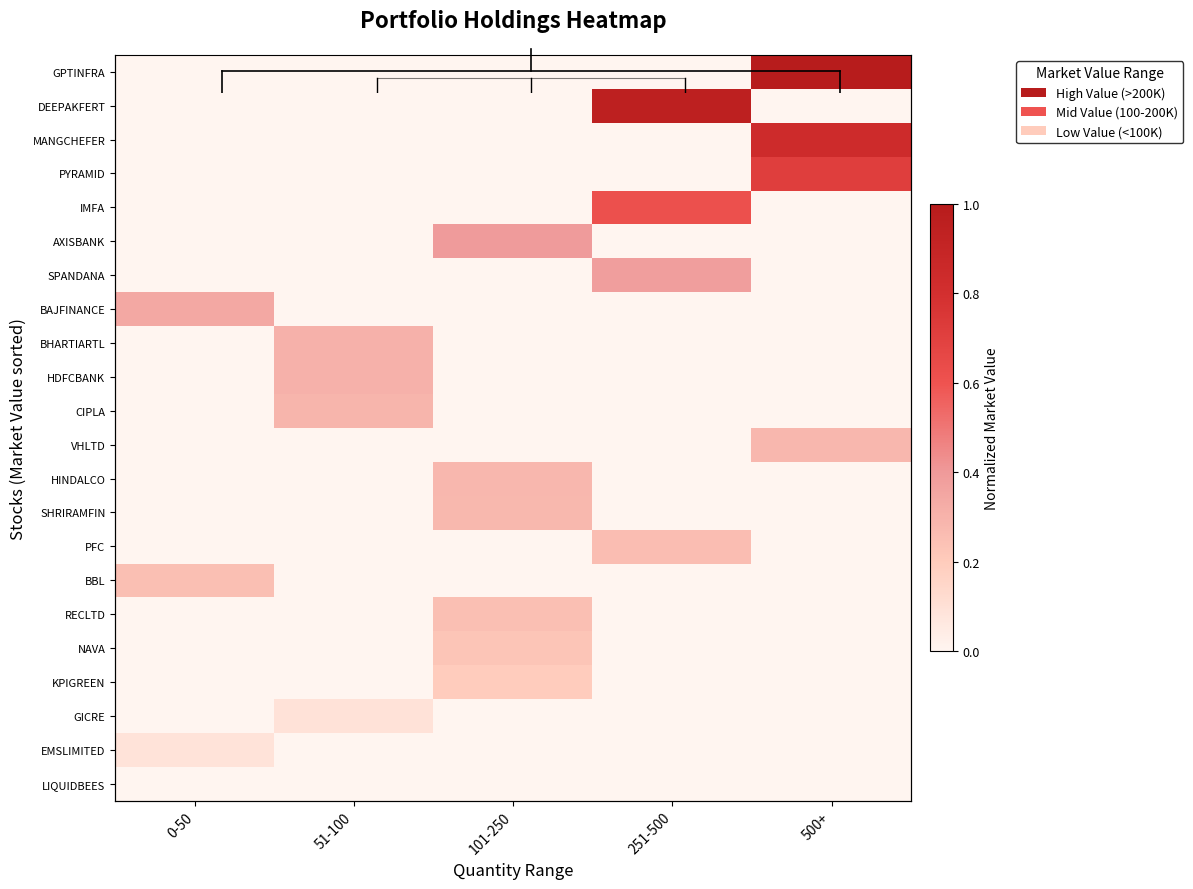

How many series are shown in this chart?

22